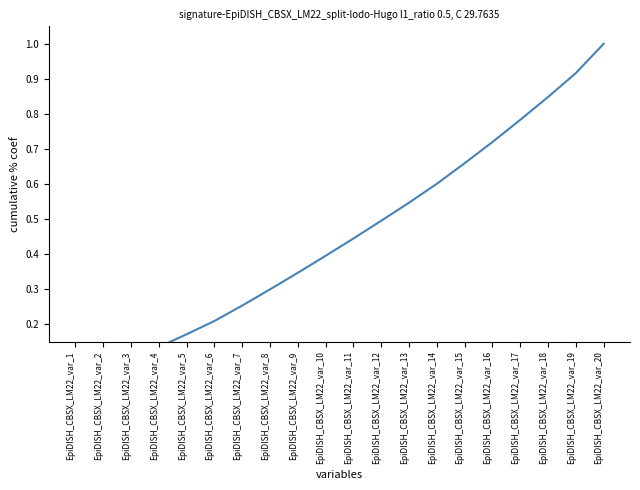

True or false: the data shows 0.9 at EpiDISH_CBSX_LM22_var_19.

True